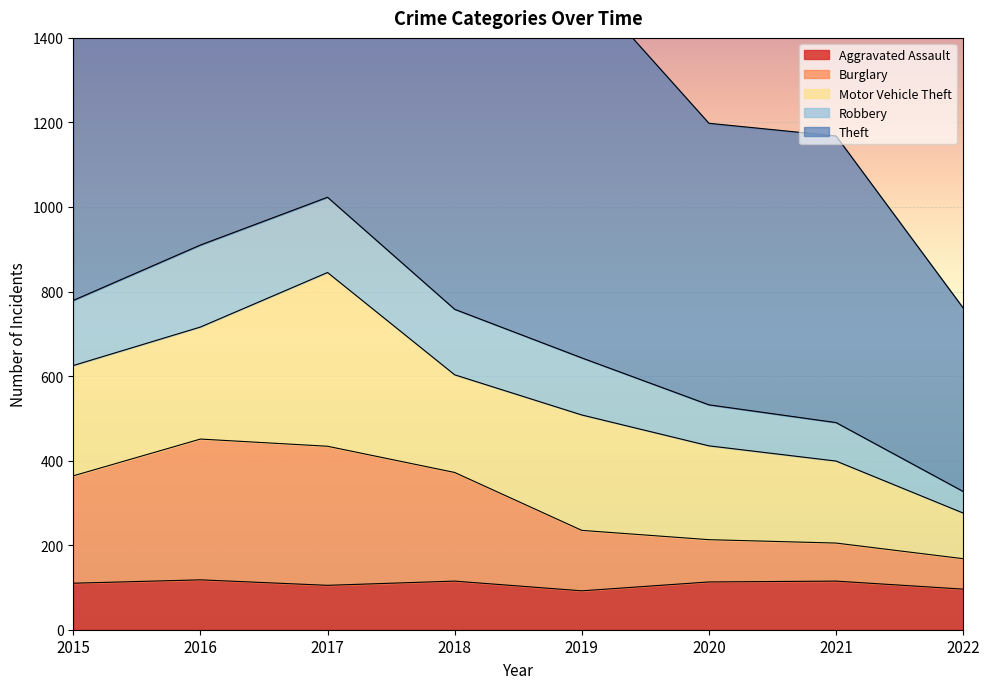

How many interior local peaks does the Aggravated Assault series have?

3